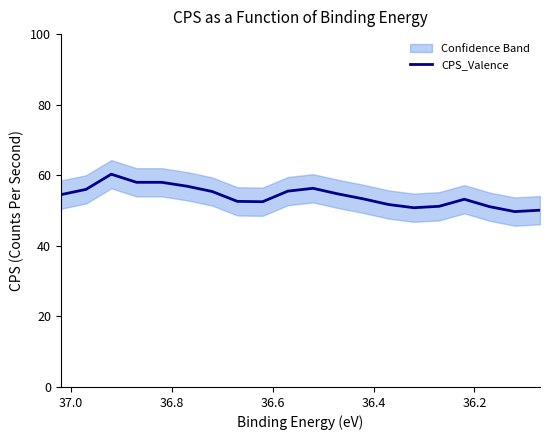

How many series are shown in this chart?

1